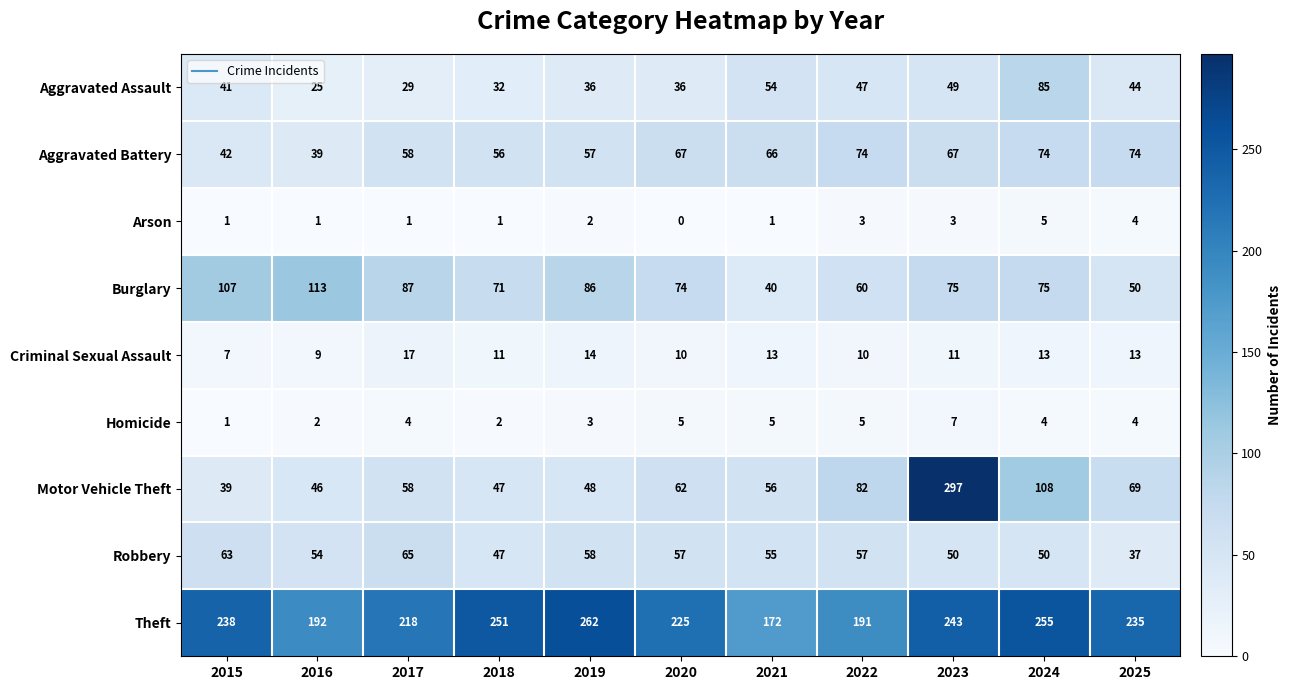

At which category is the sum across all series the highest?

2023